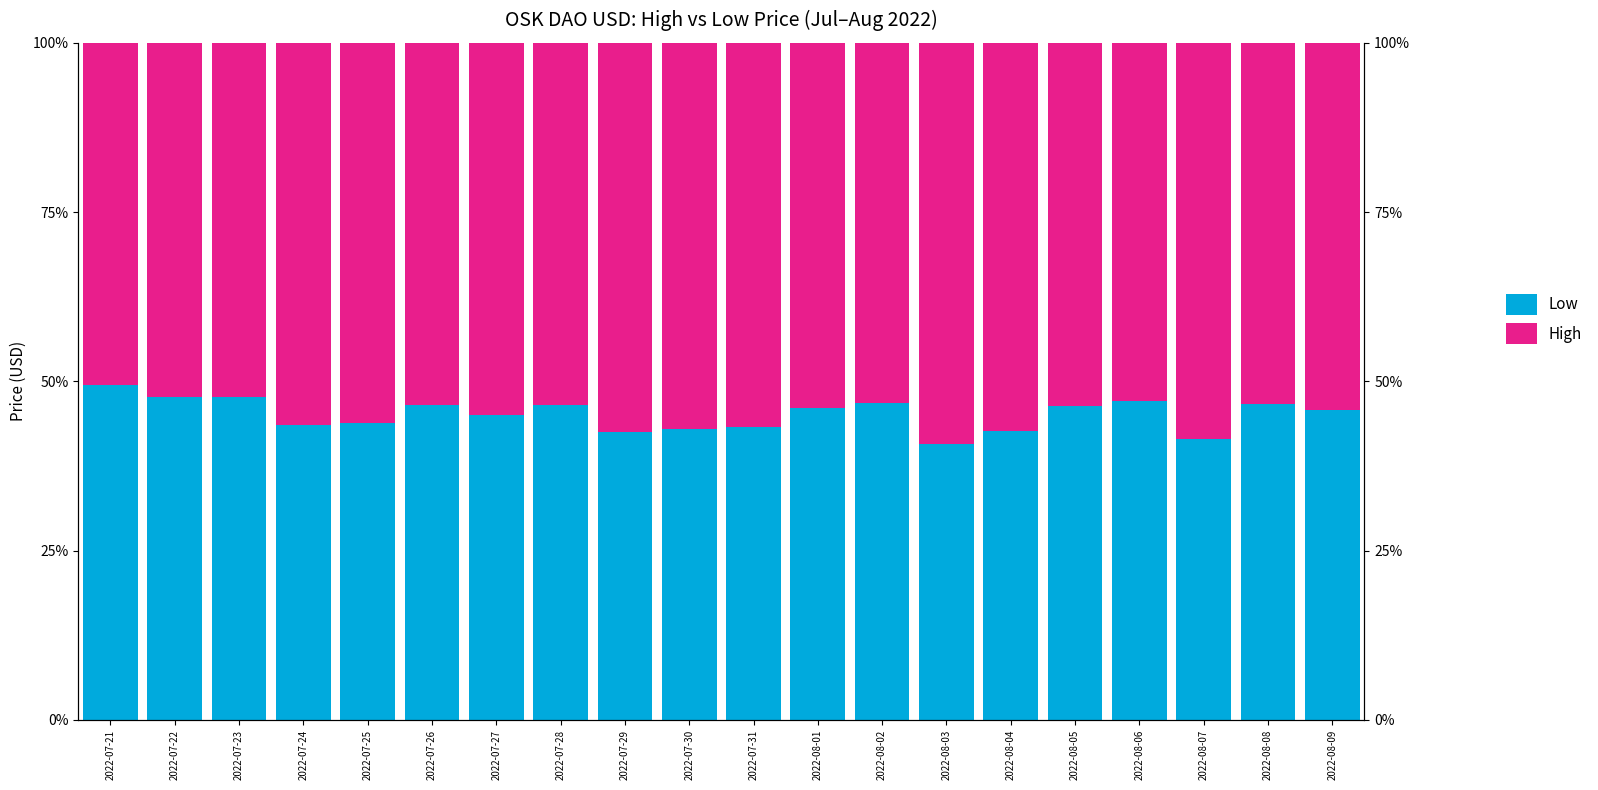

Does the chart contain any negative values?

No